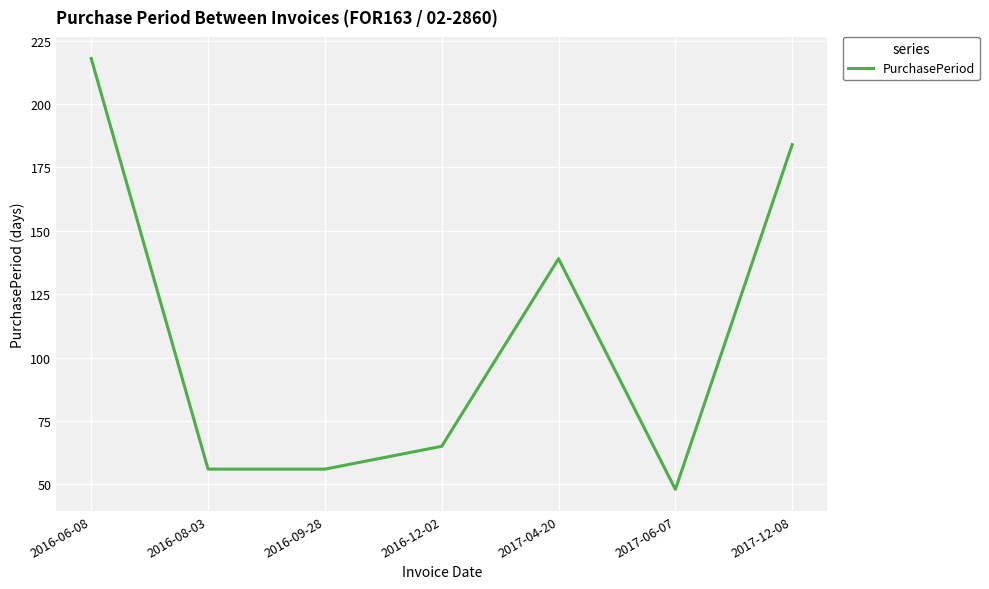

What is the sum of the values at 2016-08-03 and 2017-06-07?

104